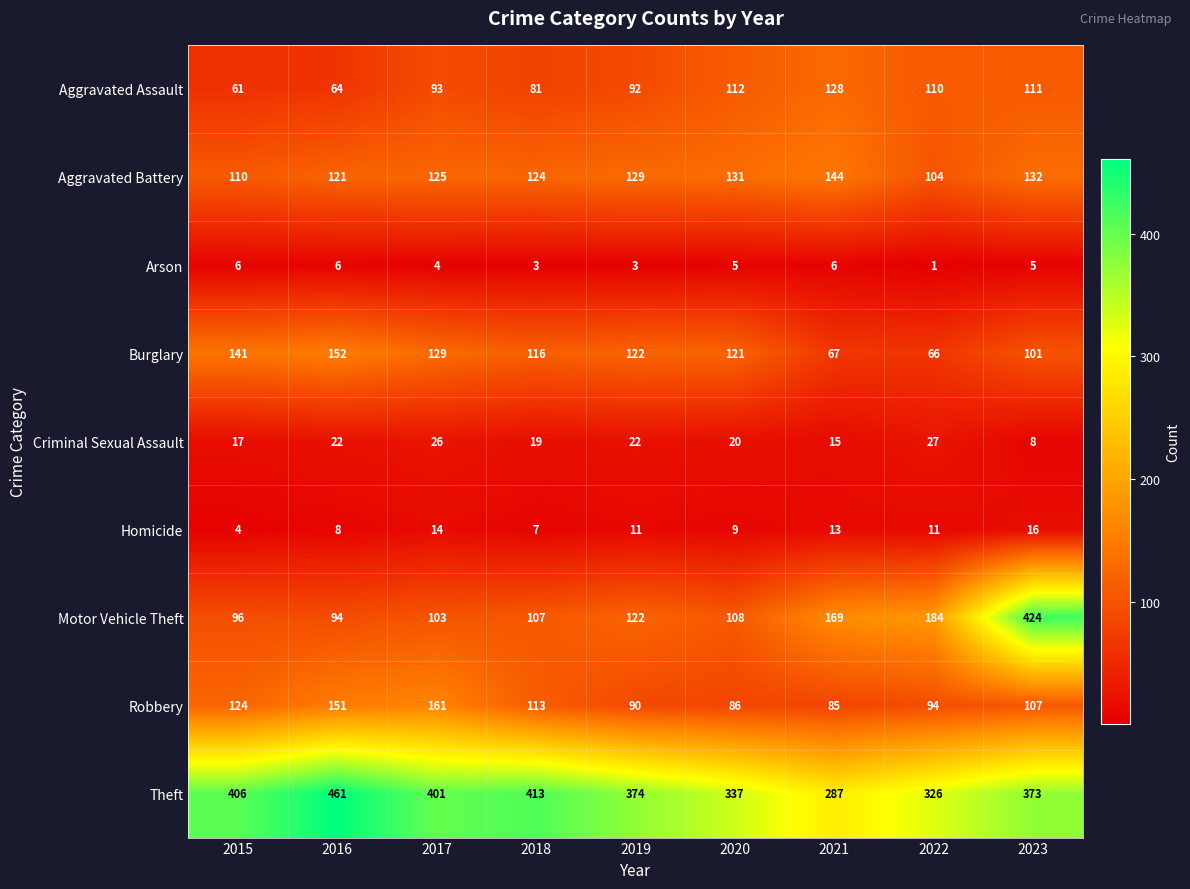

What is the difference between the highest and lowest values at 2015?

402